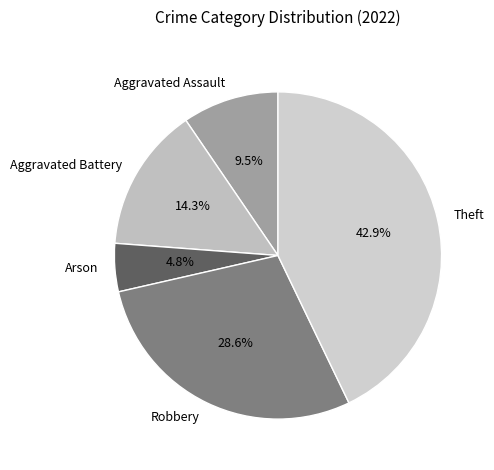

What is the largest slice in the pie chart?

Theft